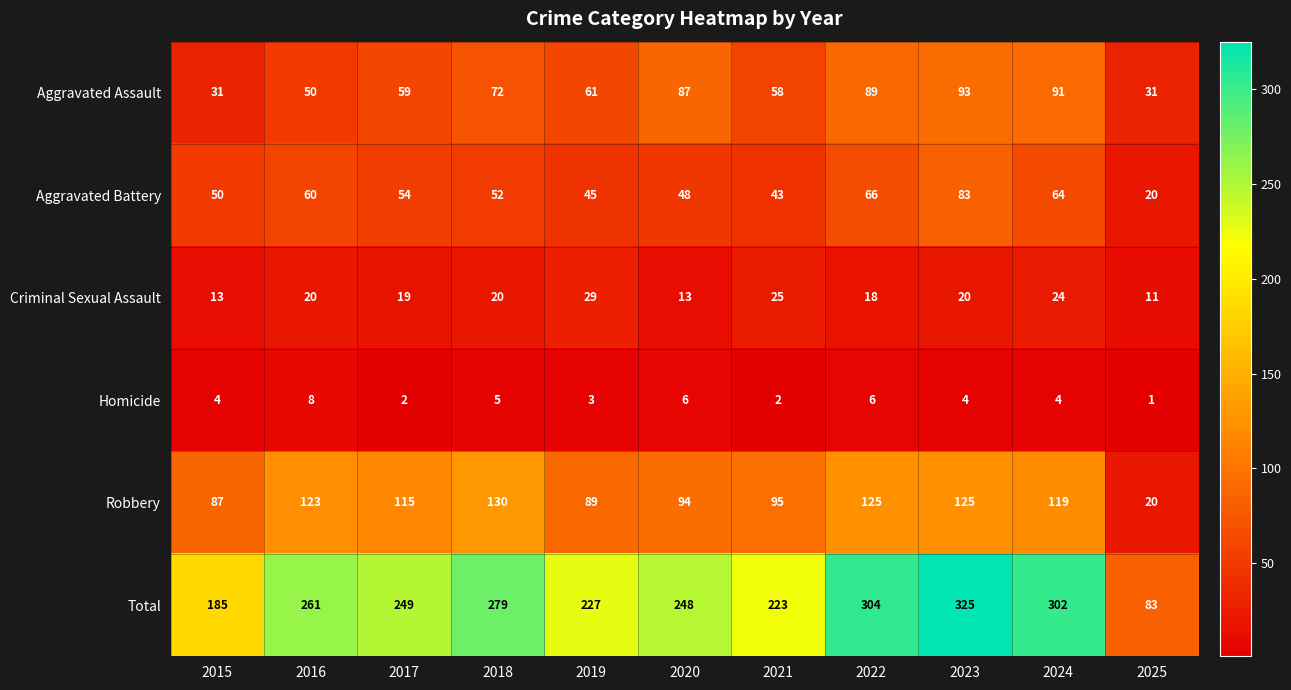

At which category does the chart reach its minimum across all series?

2025